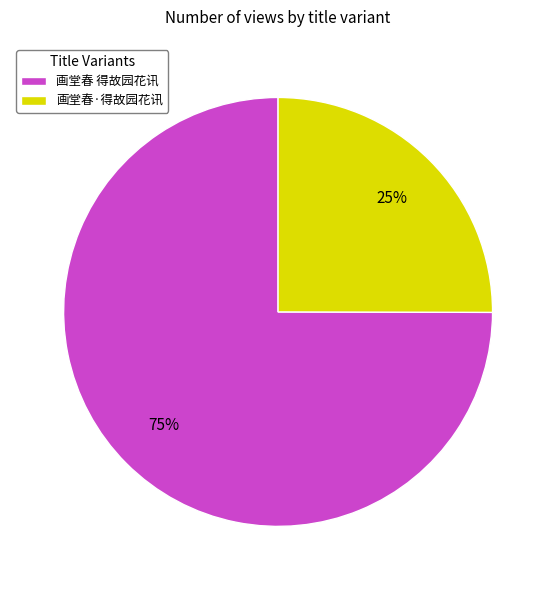

Between 画堂春 得故园花讯 and 画堂春·得故园花讯, which is larger?

画堂春 得故园花讯